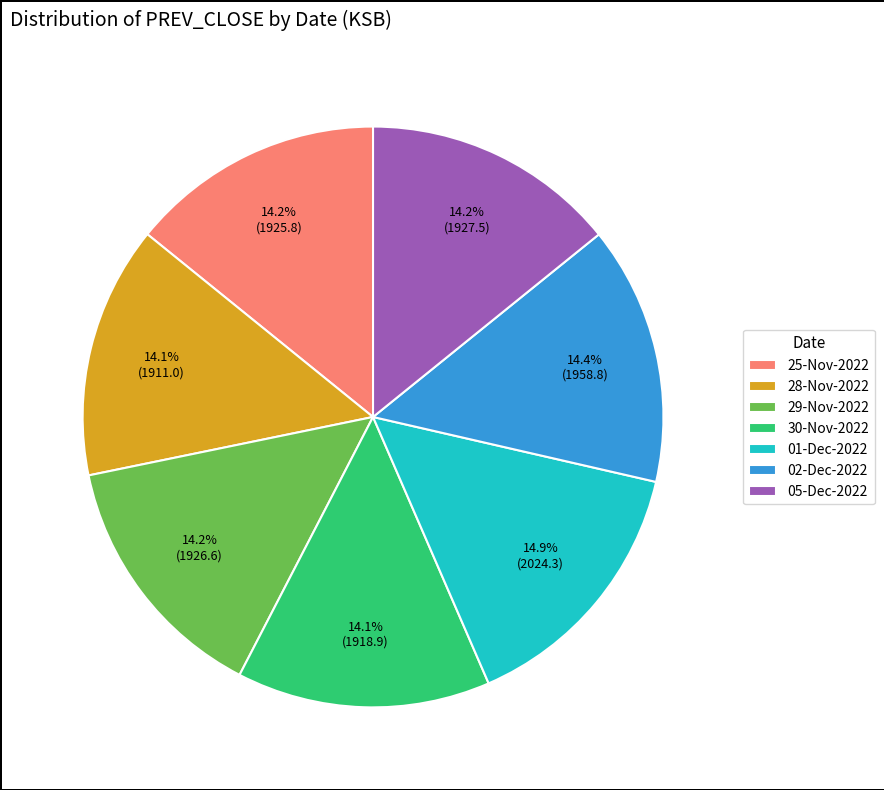

To the nearest percent, what portion does 02-Dec-2022 represent?

14%